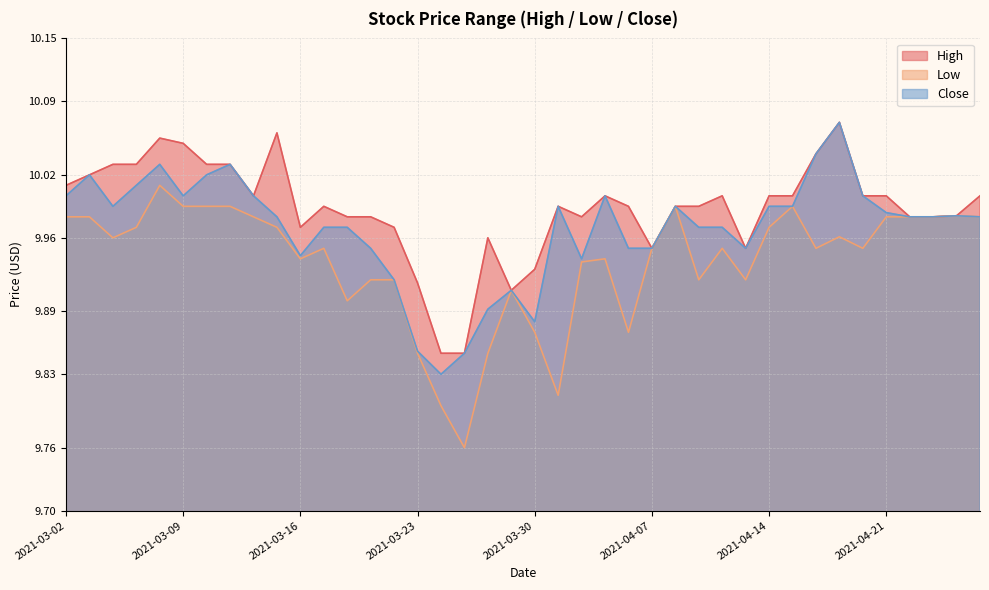

What is the sum of all Close values?

398.8